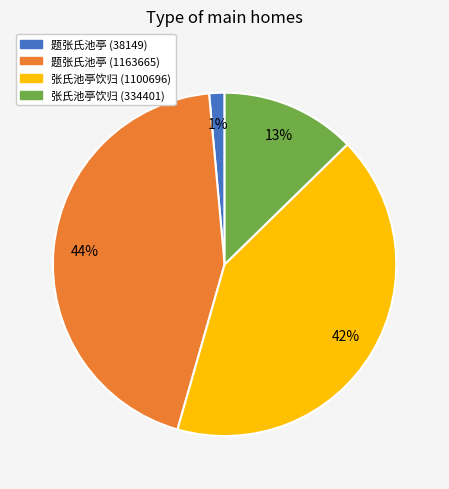

Does any single category account for the majority?

No